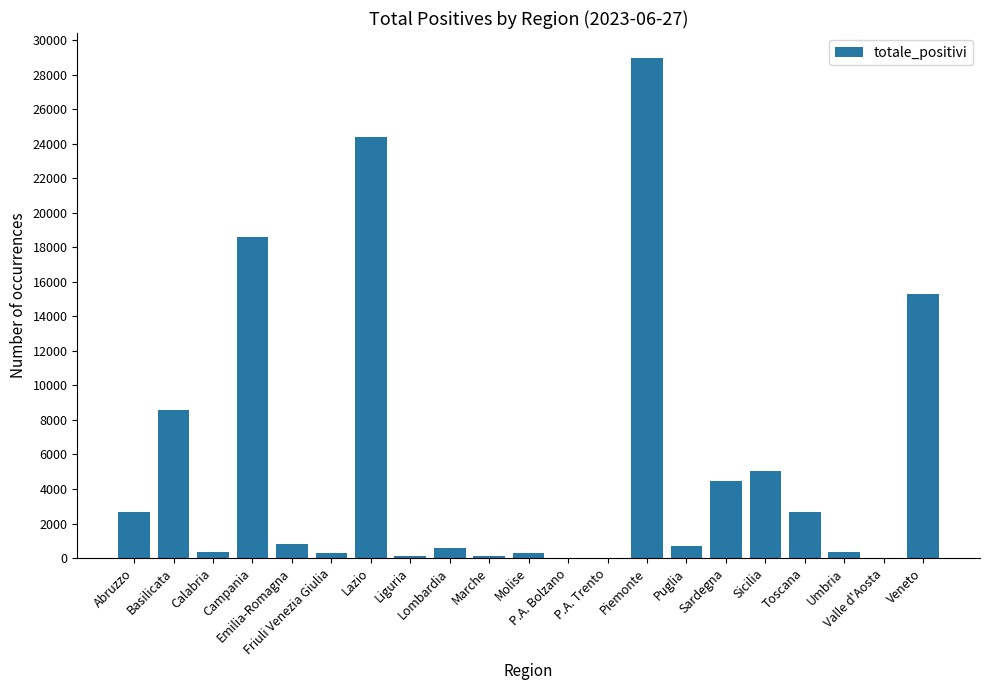

At which label is the value closest to 14492?

Veneto